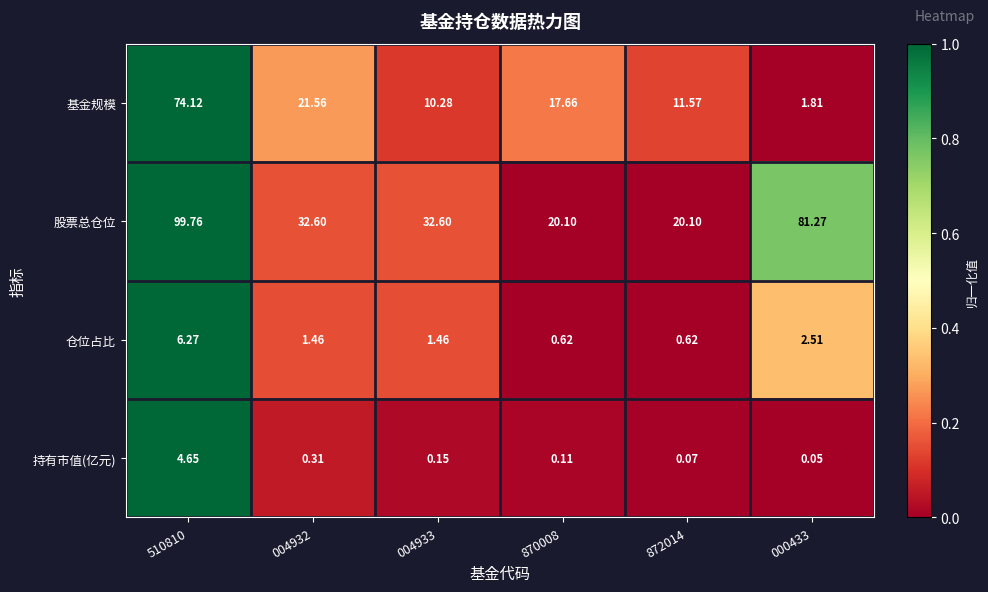

How many data points does each series have?

6